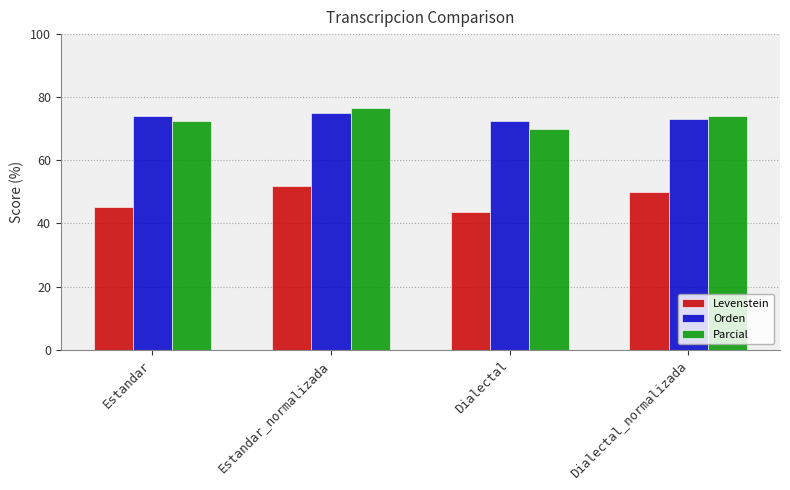

Which series has the widest spread of values?

Levenstein